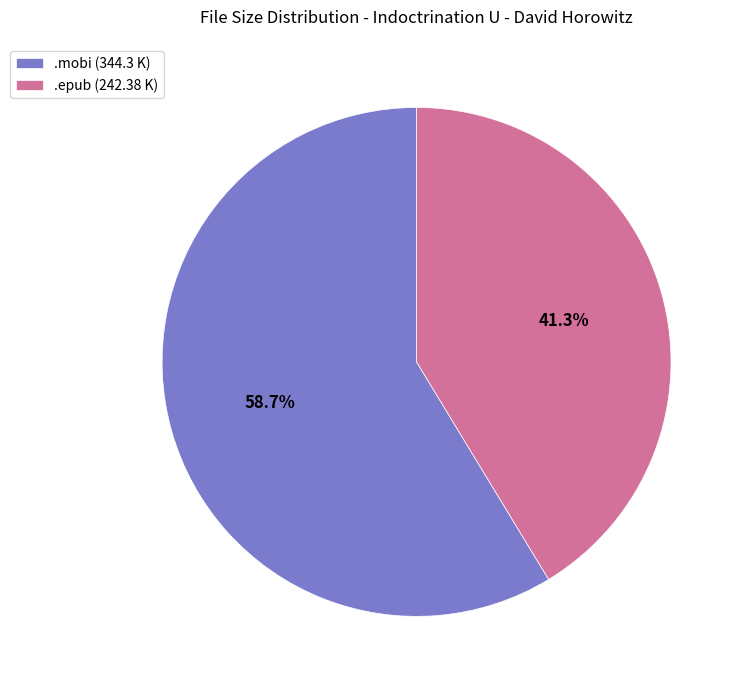

What is the ratio of the value at .epub (242.38 K) to the value at .mobi (344.3 K)?

0.7